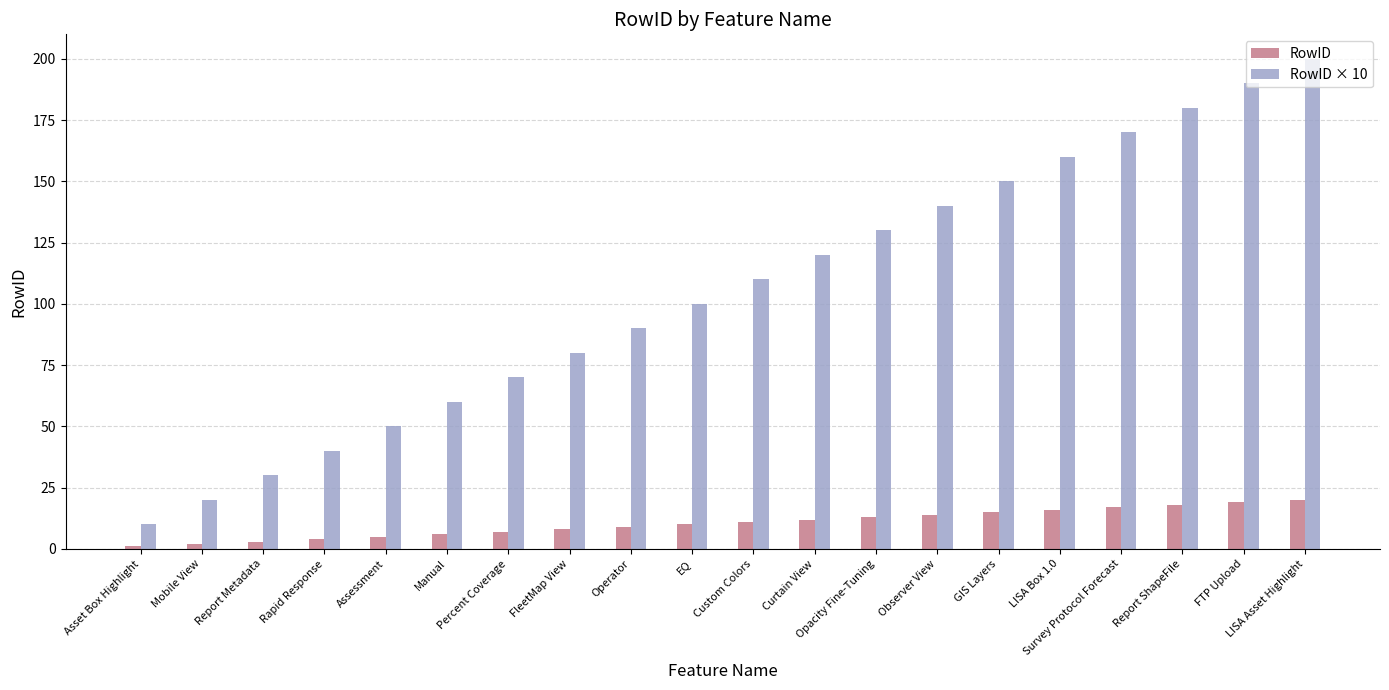

Which series has the widest spread of values?

RowID × 10